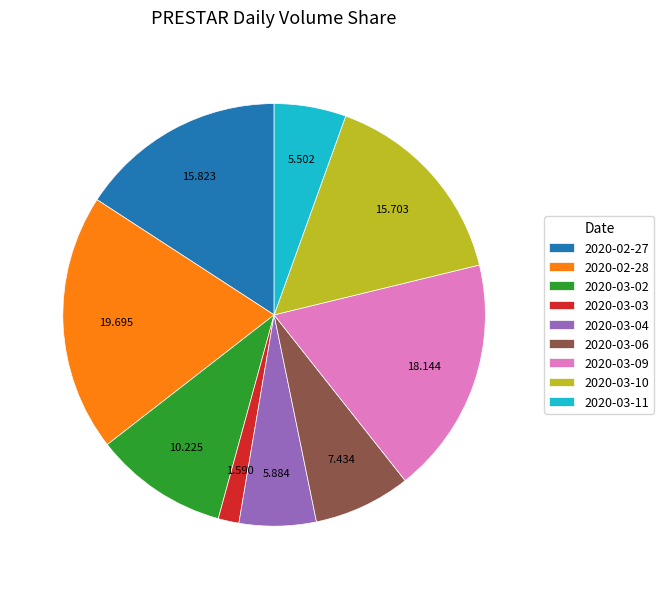

How many segments does this pie chart have?

9